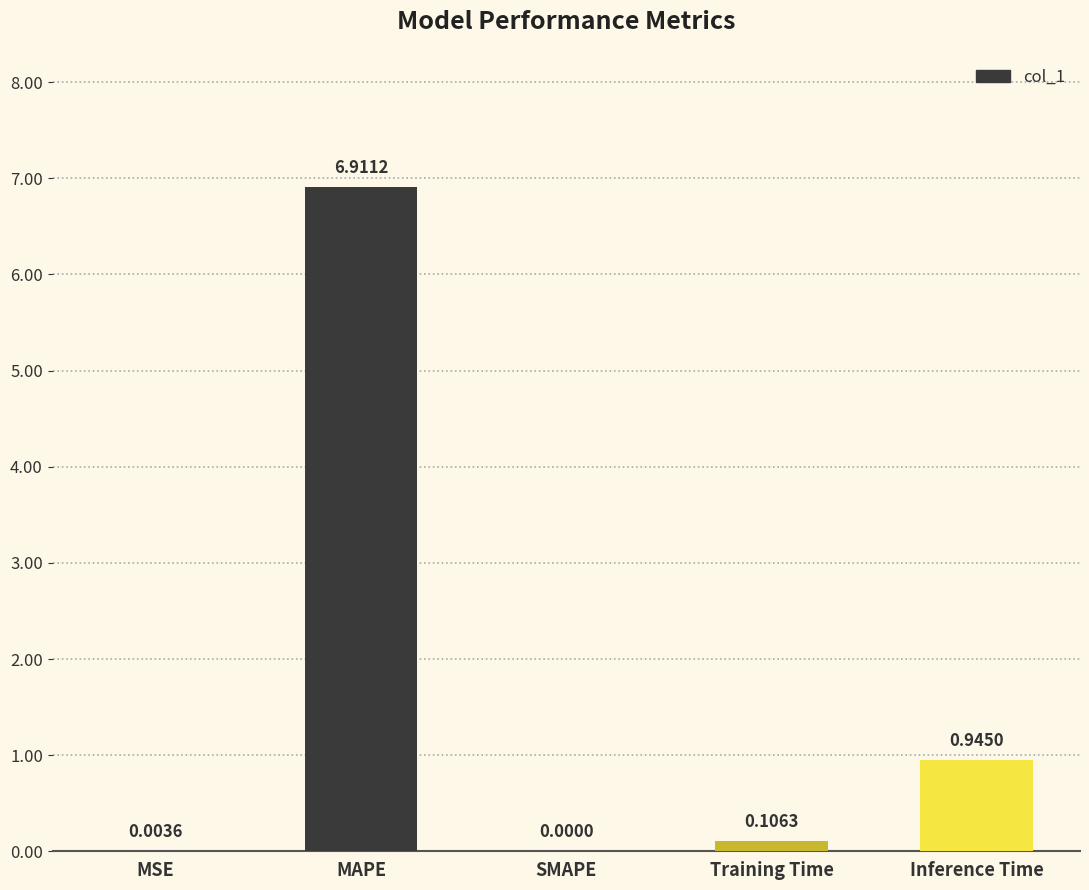

What is the sum of all values?

8.0